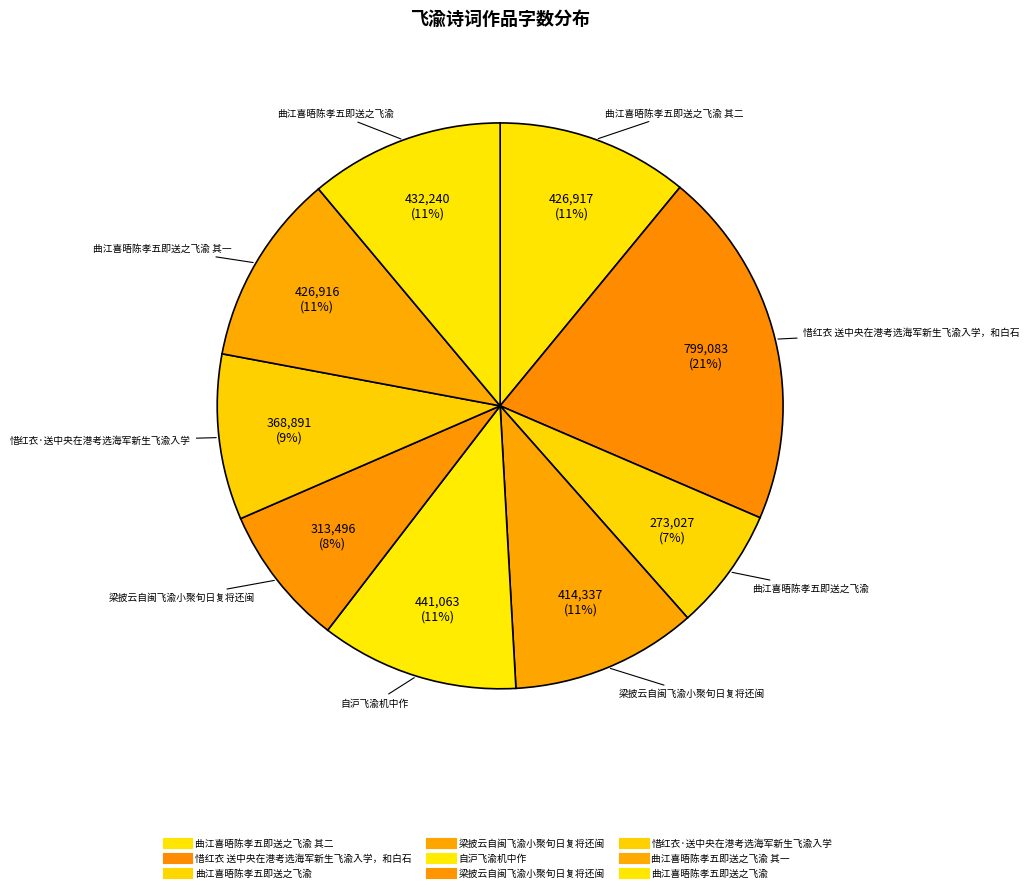

Count the number of slices in the pie.

9